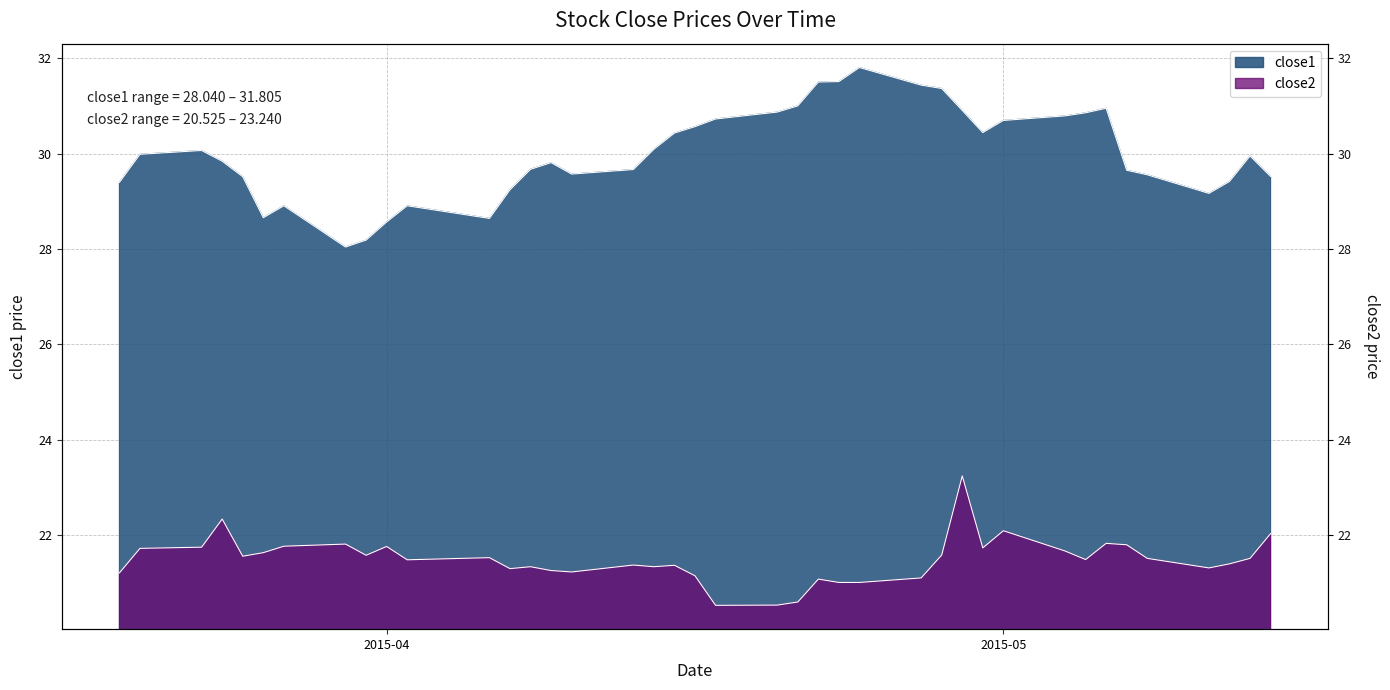

The value of close2 at 2015-05-13 is 34.3. True or false?

False